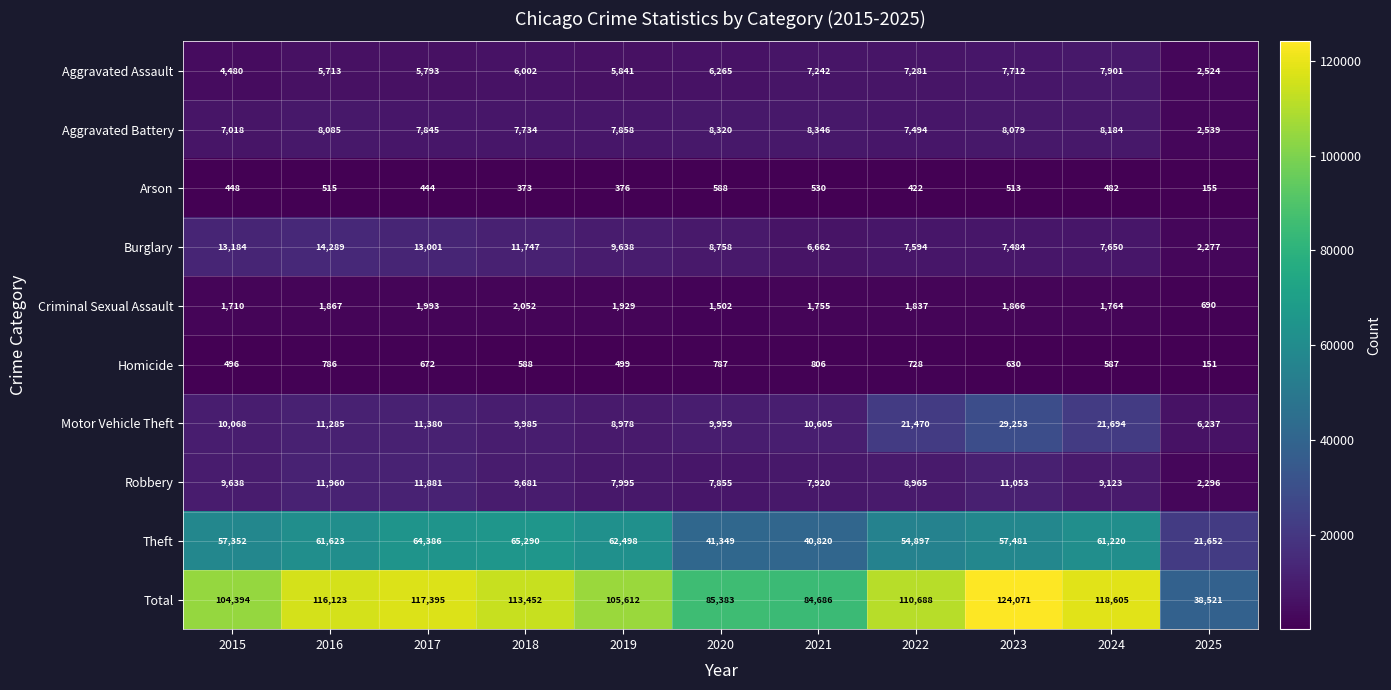

At which label is Aggravated Battery closest to 5442?

2015